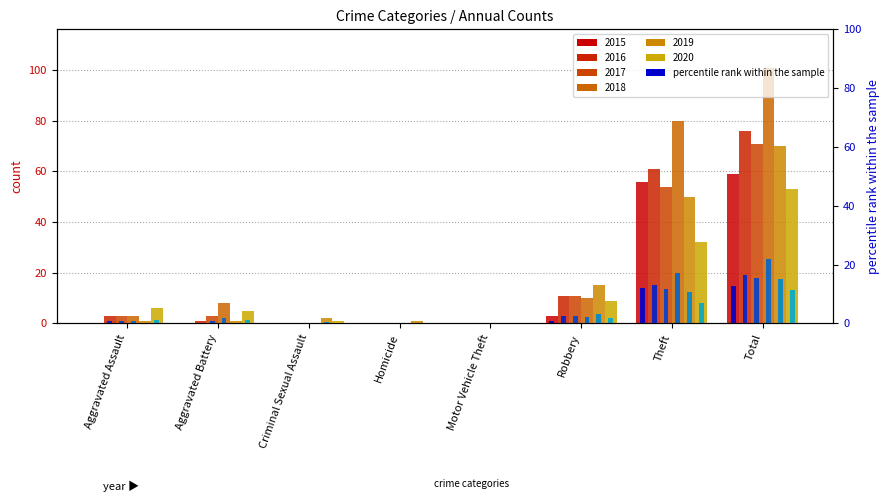

Which category has the highest value across all series?

Total